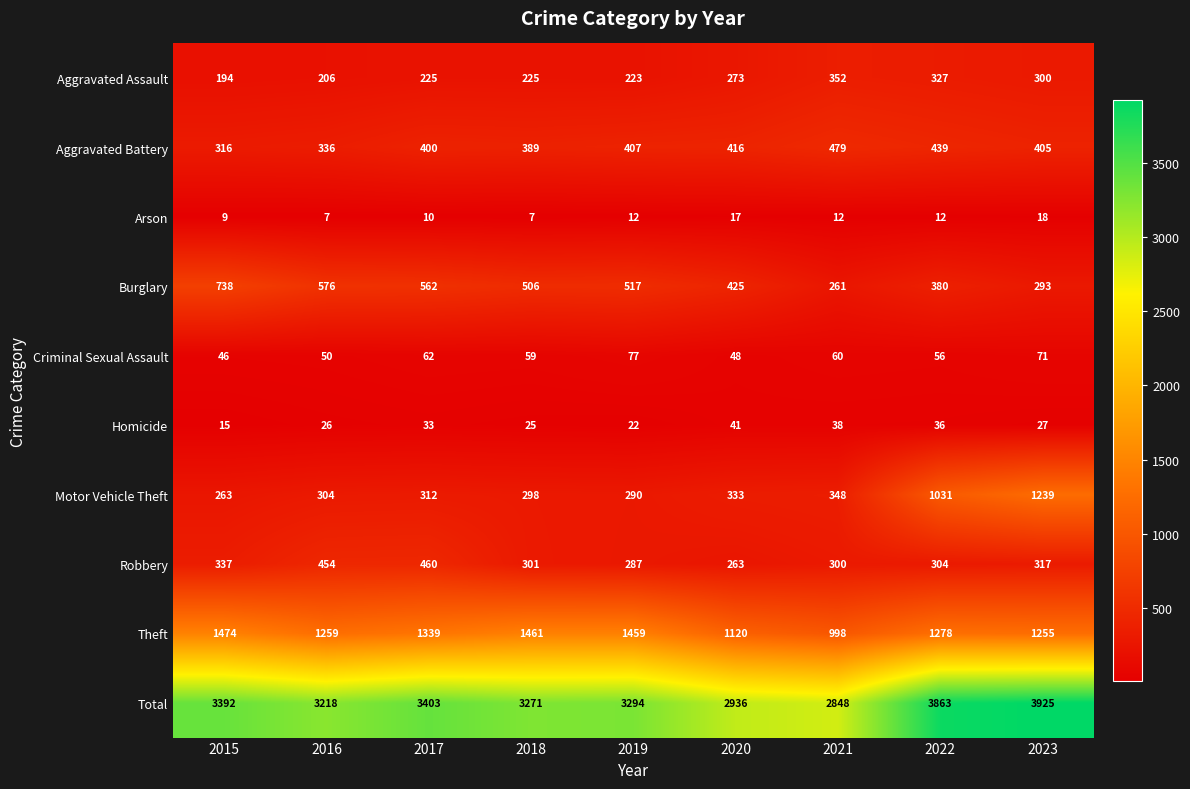

Where is Aggravated Battery nearest to the value 397?

2017